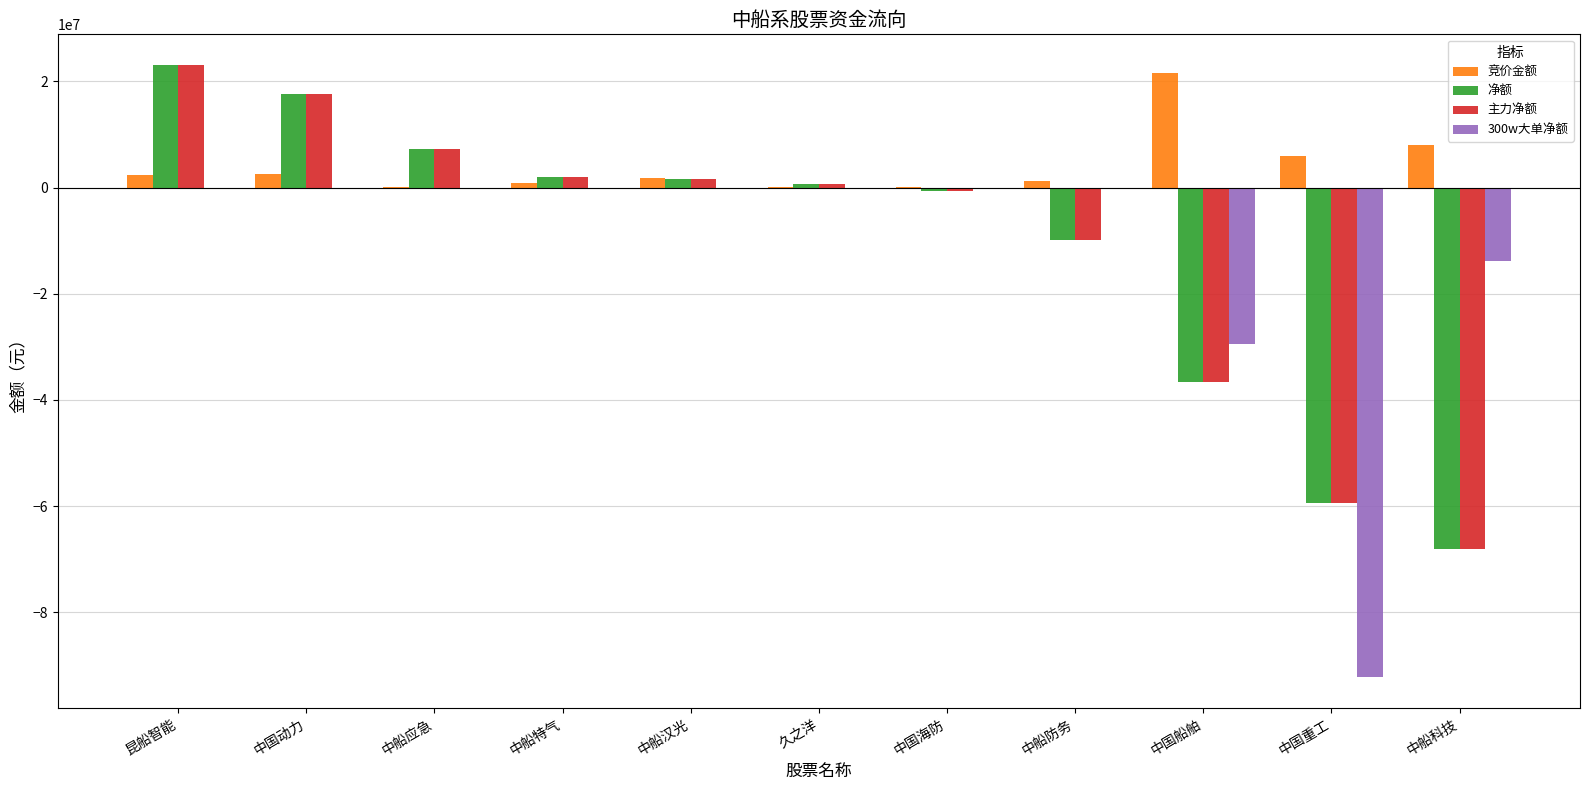

Is the value of 竞价金额 at 中国船舶 greater than the value of 300w大单净额 at 中国重工?

Yes